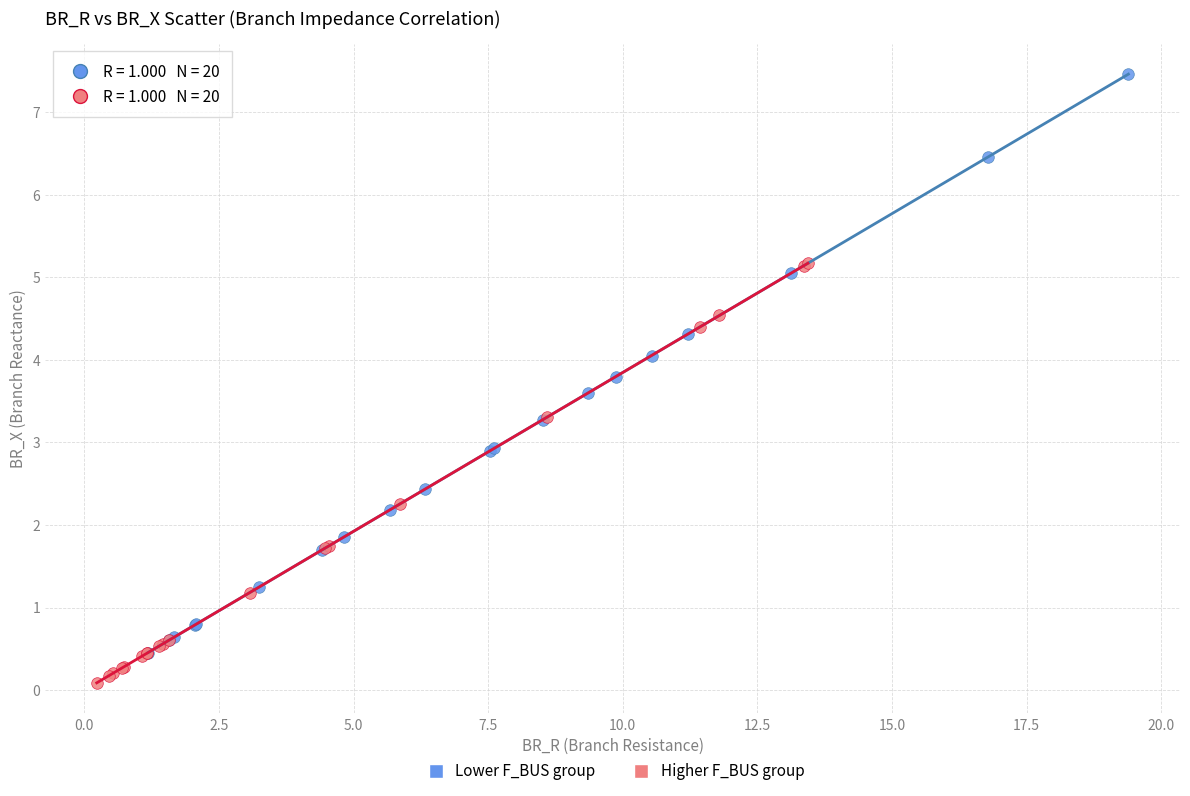

Which series contains the highest Y value?

Lower F_BUS group